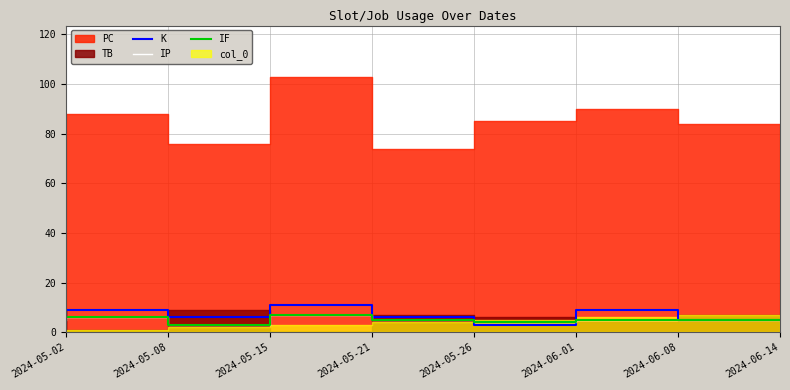

What is the average value of the K series?

7